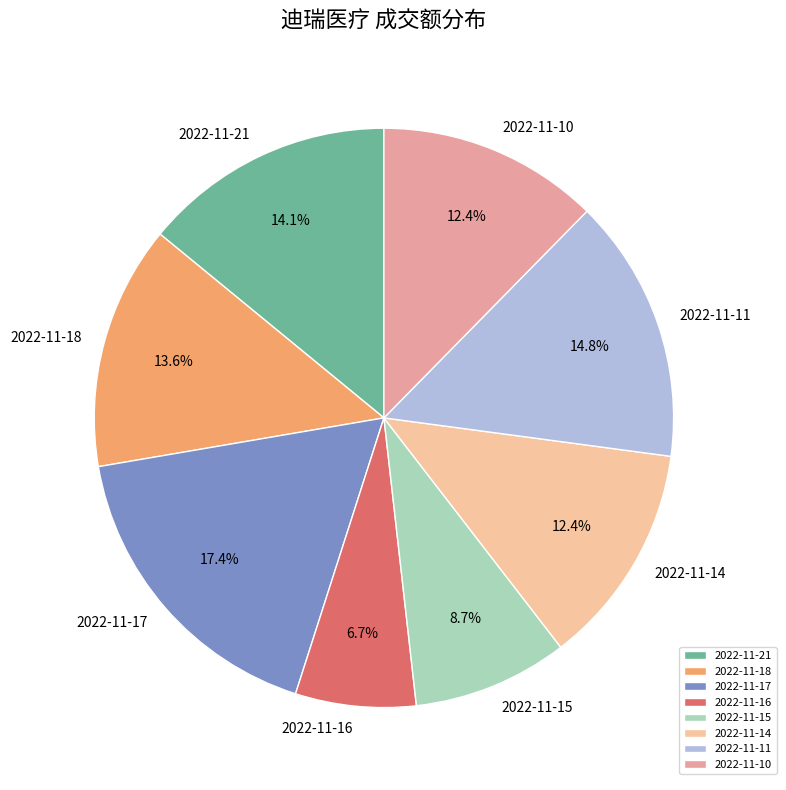

How many slices are in this pie chart?

8